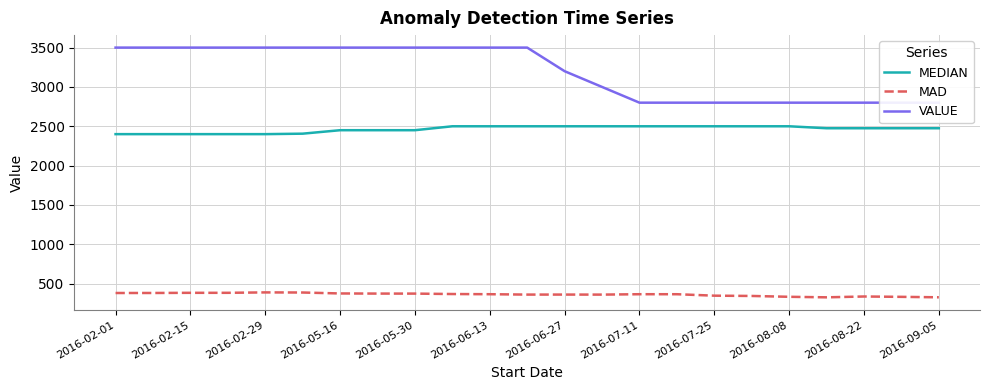

Where does the MAD series first go above 365?

2016-02-01